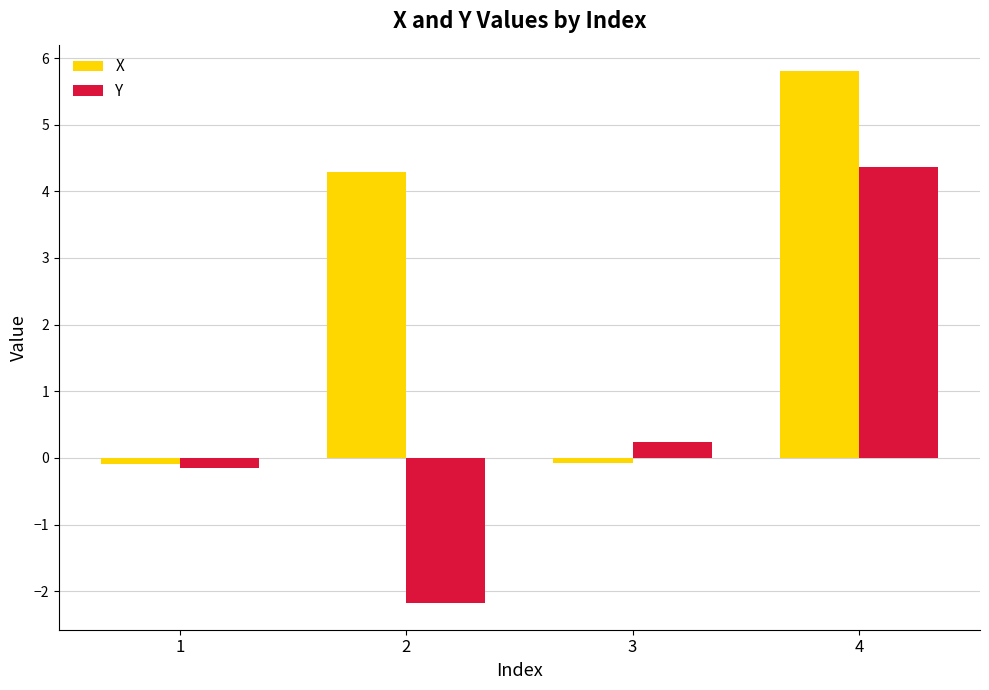

How many values in Y are below zero?

2